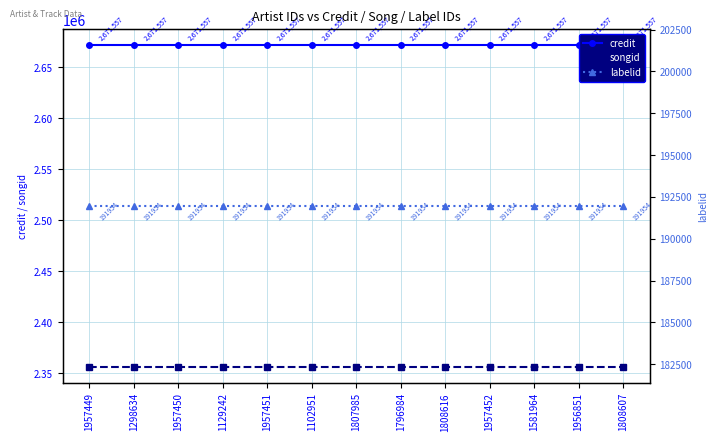

What is the total value across all series at 1808607?

5219855